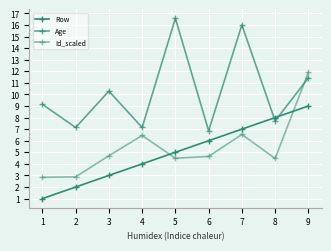

True or false: Age and Id_scaled intersect in this chart.

True